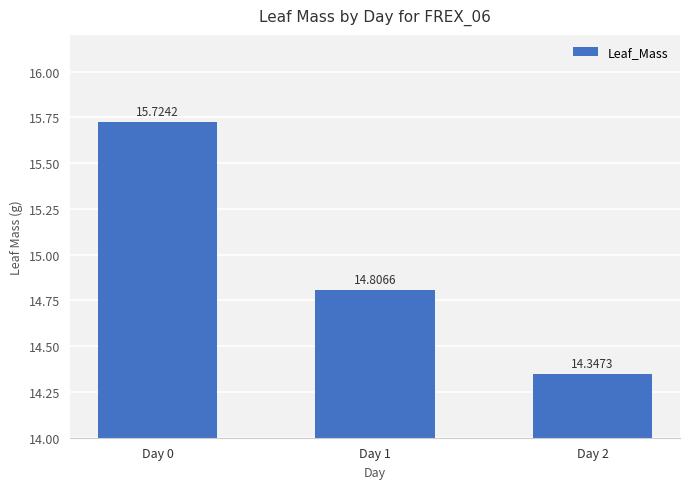

List the labels in order of value, smallest first.

Day 2, Day 1, Day 0